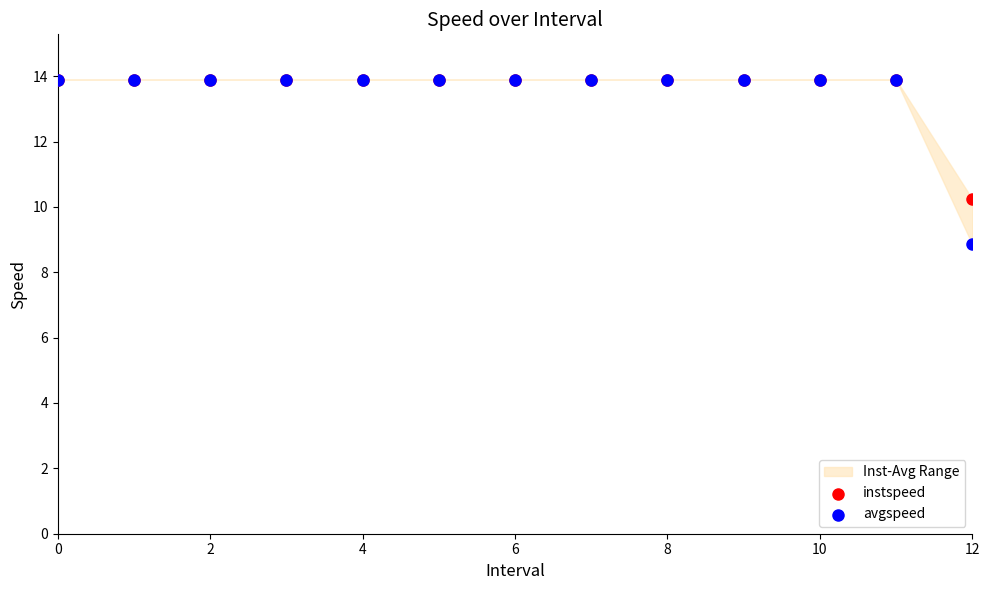

In the avgspeed series, what Y value is closest to 11?

8.9